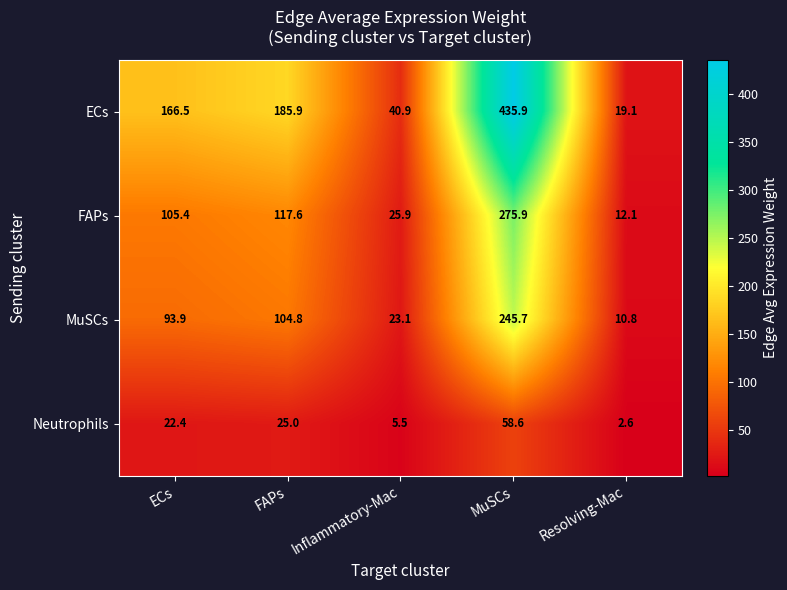

Is it true that ECs equals 302.1 at MuSCs?

False